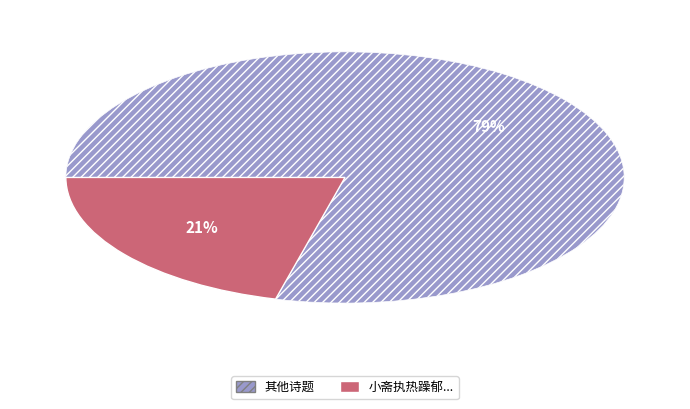

Is there any slice that represents more than half of the pie?

Yes